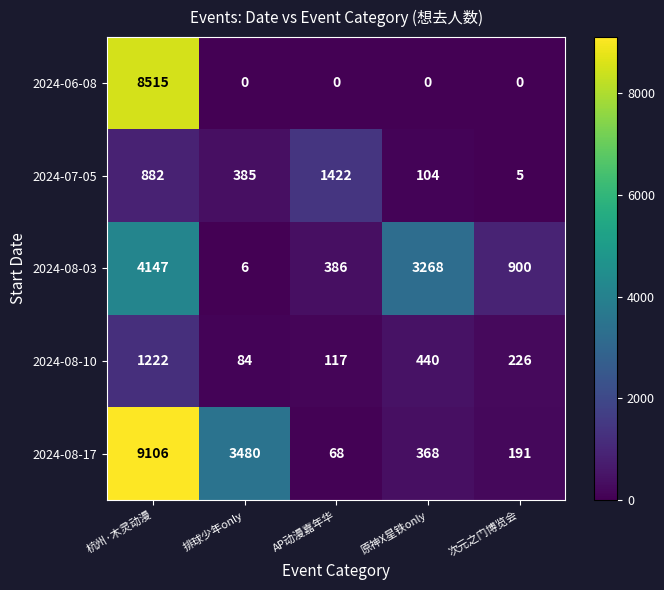

Reading left to right, extract all data points from this chart.

2024-06-08: 杭州·木灵动漫=8515	排球少年only=0	AP动漫嘉年华=0	原神X星铁only=0	次元之门博览会=0
2024-07-05: 杭州·木灵动漫=882	排球少年only=385	AP动漫嘉年华=1422	原神X星铁only=104	次元之门博览会=5
2024-08-03: 杭州·木灵动漫=4147	排球少年only=6	AP动漫嘉年华=386	原神X星铁only=3268	次元之门博览会=900
2024-08-10: 杭州·木灵动漫=1222	排球少年only=84	AP动漫嘉年华=117	原神X星铁only=440	次元之门博览会=226
2024-08-17: 杭州·木灵动漫=9106	排球少年only=3480	AP动漫嘉年华=68	原神X星铁only=368	次元之门博览会=191